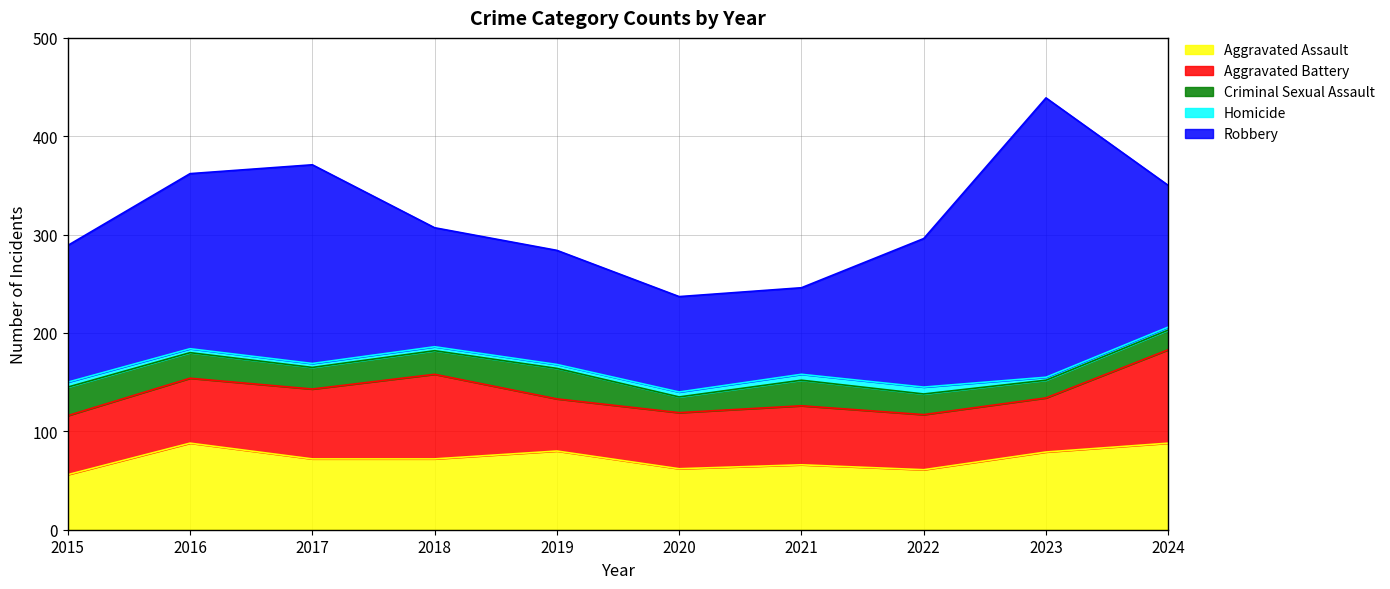

Reading left to right, transcribe all the data shown in this chart.

Aggravated Assault: 2015=56	2016=88	2017=72	2018=72	2019=80	2020=62	2021=66	2022=61	2023=79	2024=88
Aggravated Battery: 2015=60	2016=66	2017=71	2018=86	2019=53	2020=57	2021=60	2022=56	2023=55	2024=95
Criminal Sexual Assault: 2015=29	2016=26	2017=22	2018=24	2019=31	2020=16	2021=26	2022=21	2023=18	2024=20
Homicide: 2015=5	2016=4	2017=4	2018=4	2019=4	2020=5	2021=6	2022=7	2023=3	2024=3
Robbery: 2015=139	2016=178	2017=202	2018=121	2019=116	2020=97	2021=88	2022=151	2023=284	2024=144